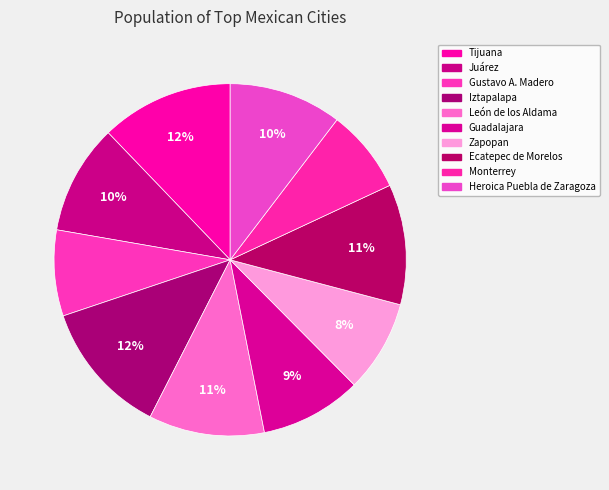

To the nearest percent, what is the combined percentage of León de los Aldama and Ecatepec de Morelos?

22%